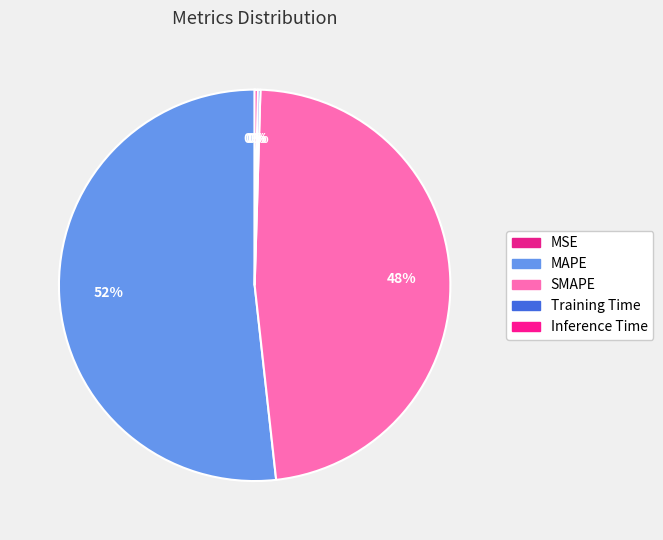

What portion of the pie excludes MSE?

100.0%